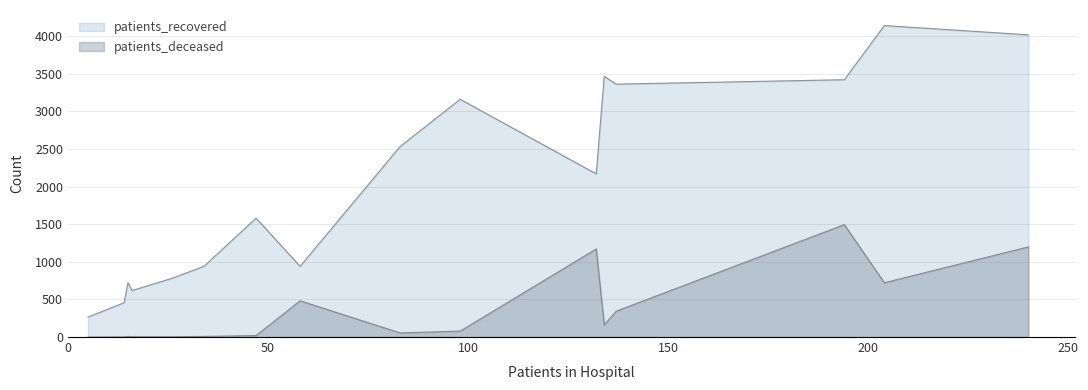

Does the chart display data point markers on the line(s)?

No